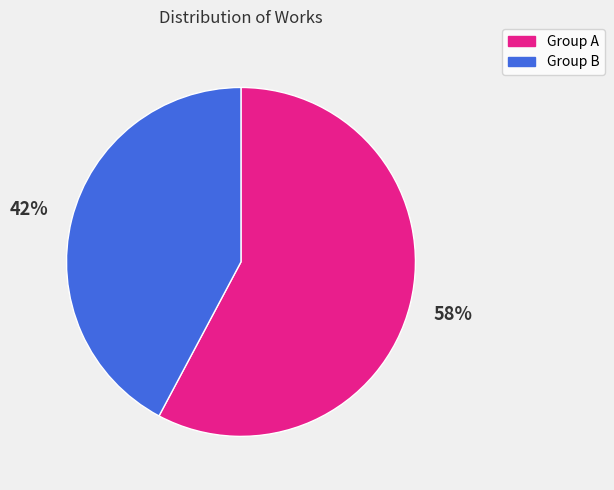

Rank the categories by value from highest to lowest.

Group A, Group B